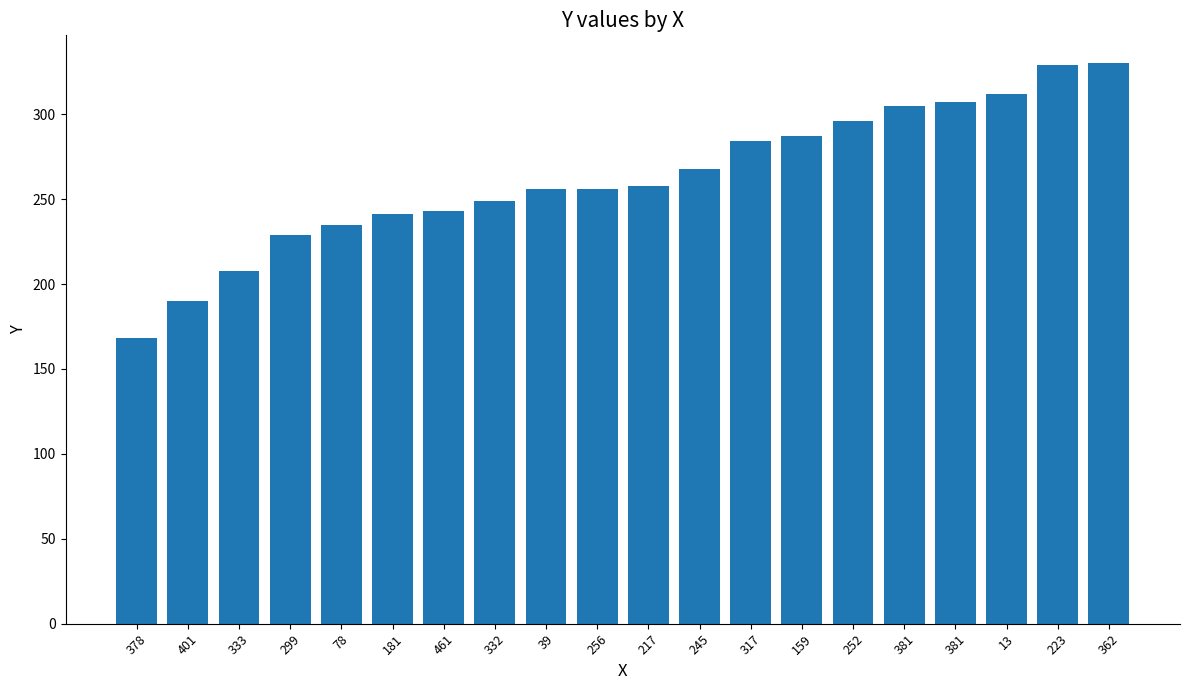

Rank the categories by value from highest to lowest.

362, 223, 13, 381, 381, 252, 159, 317, 245, 217, 39, 256, 332, 461, 181, 78, 299, 333, 401, 378